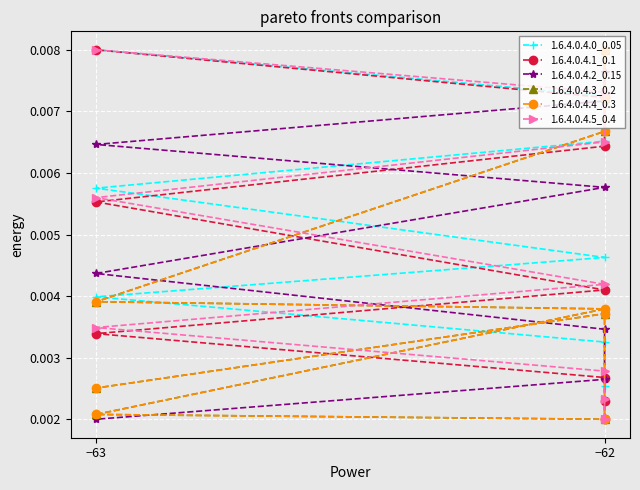

What are all the series names shown in the legend?

1.6.4.0.4.0_0.05, 1.6.4.0.4.1_0.1, 1.6.4.0.4.2_0.15, 1.6.4.0.4.3_0.2, 1.6.4.0.4.4_0.3, 1.6.4.0.4.5_0.4